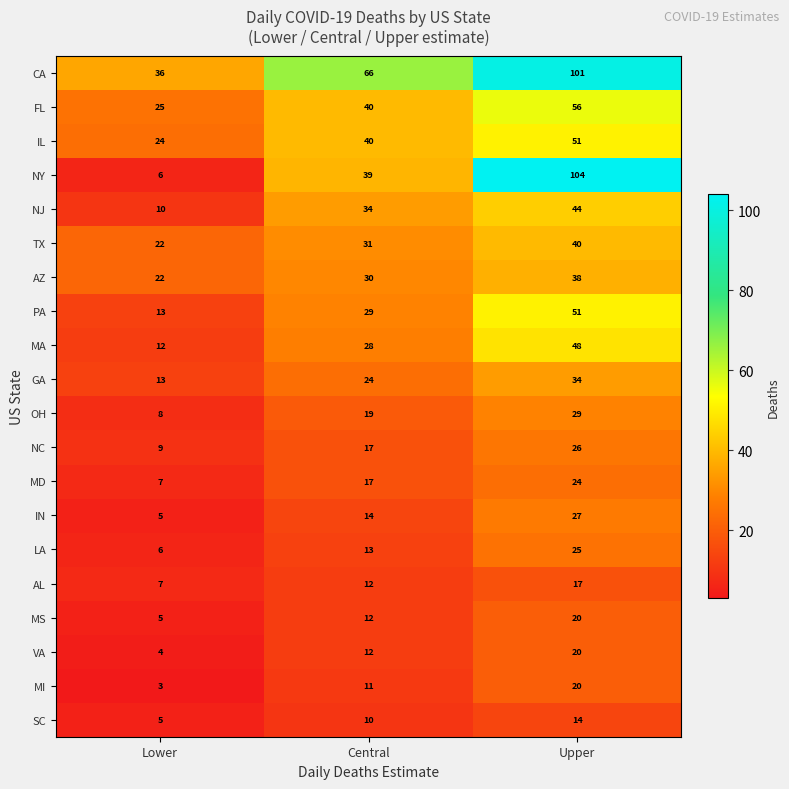

How many distinct data groups are displayed?

20